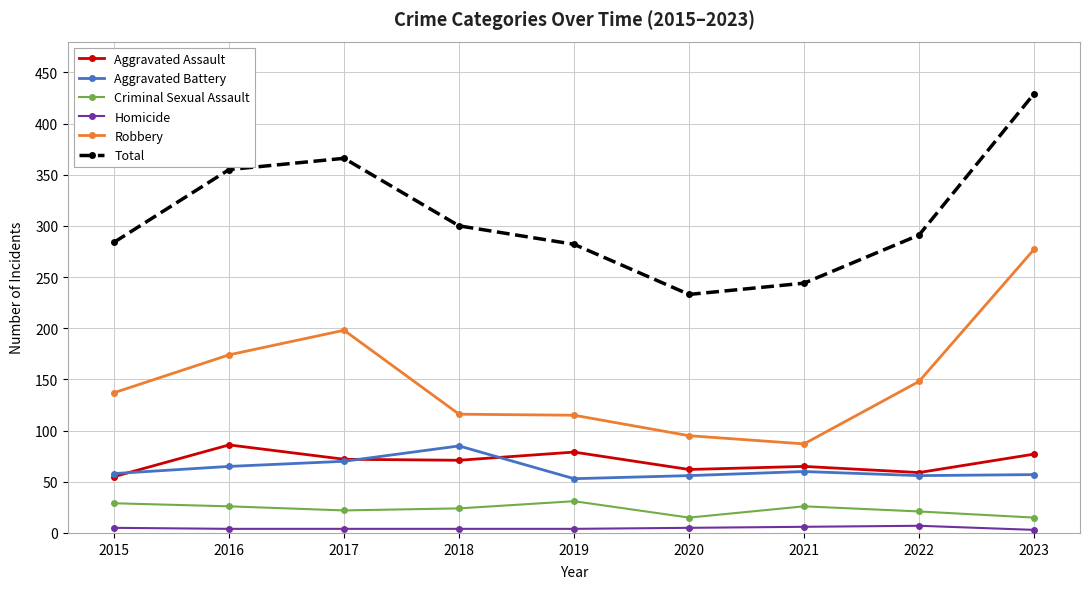

What is the highest value of the Criminal Sexual Assault series?

31